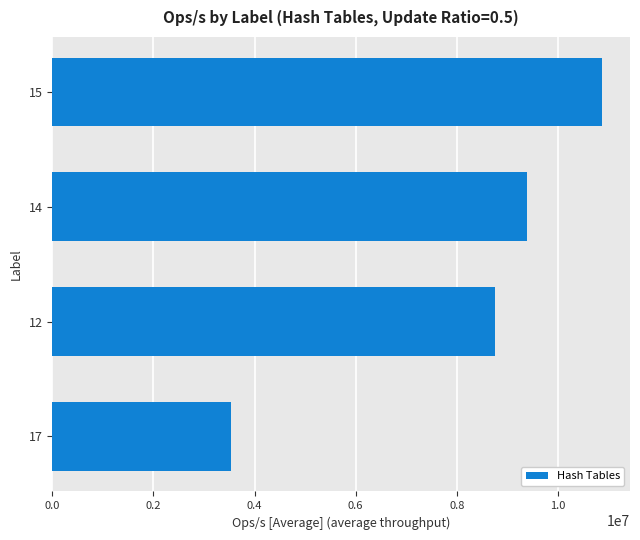

Rank the categories by value from lowest to highest.

17, 12, 14, 15